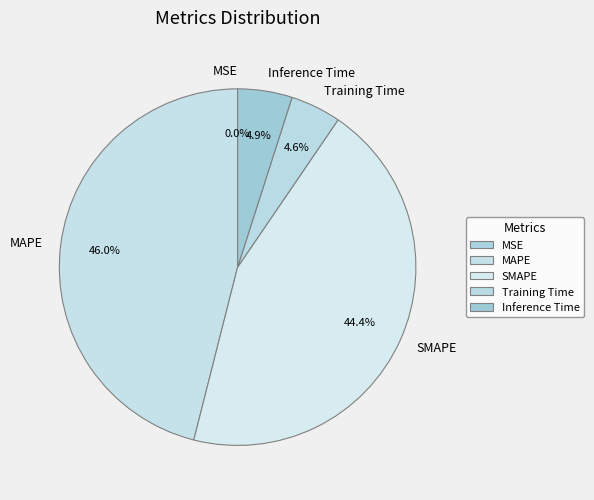

Between SMAPE and Training Time, which is larger?

SMAPE